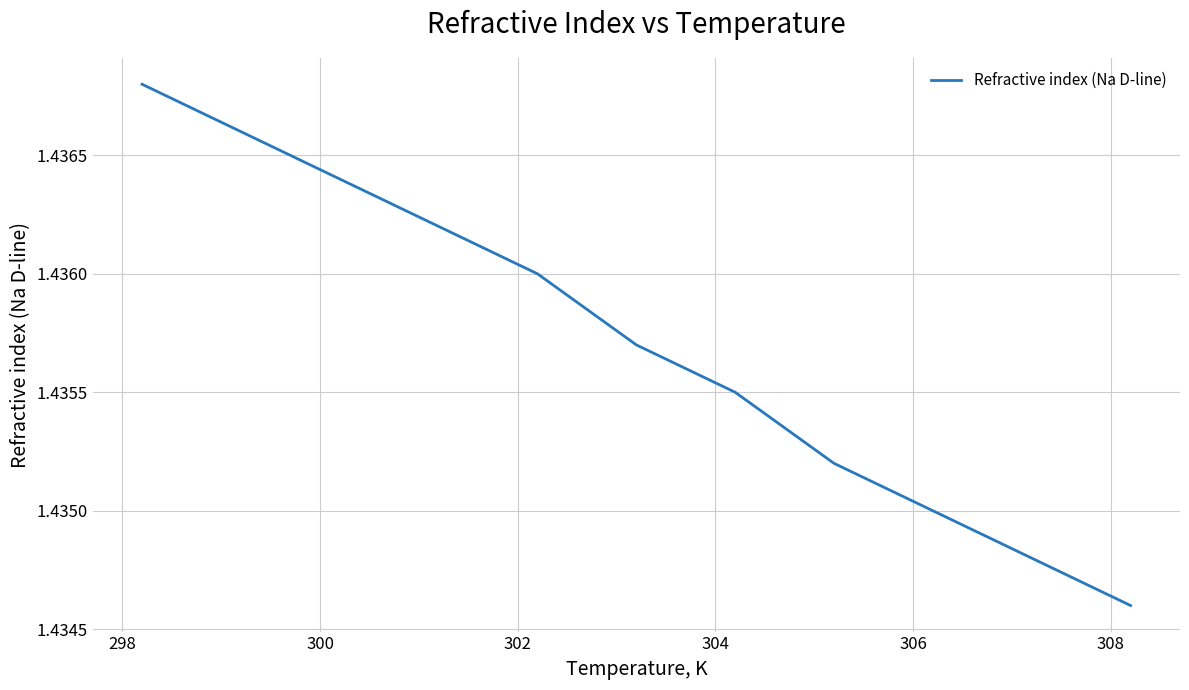

Does the chart have visible grid lines?

Yes